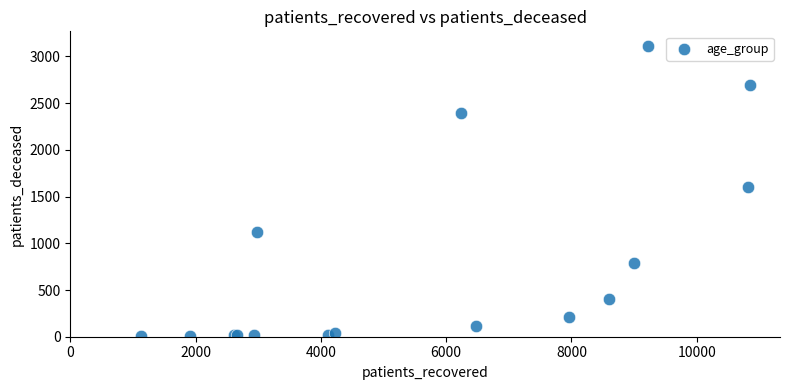

What Y value in the scatter plot is closest to 1558?

1606